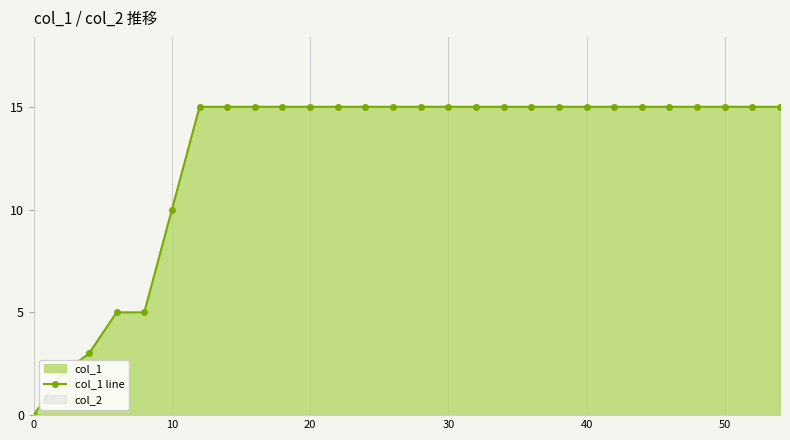

How many data points are less than 15?

6